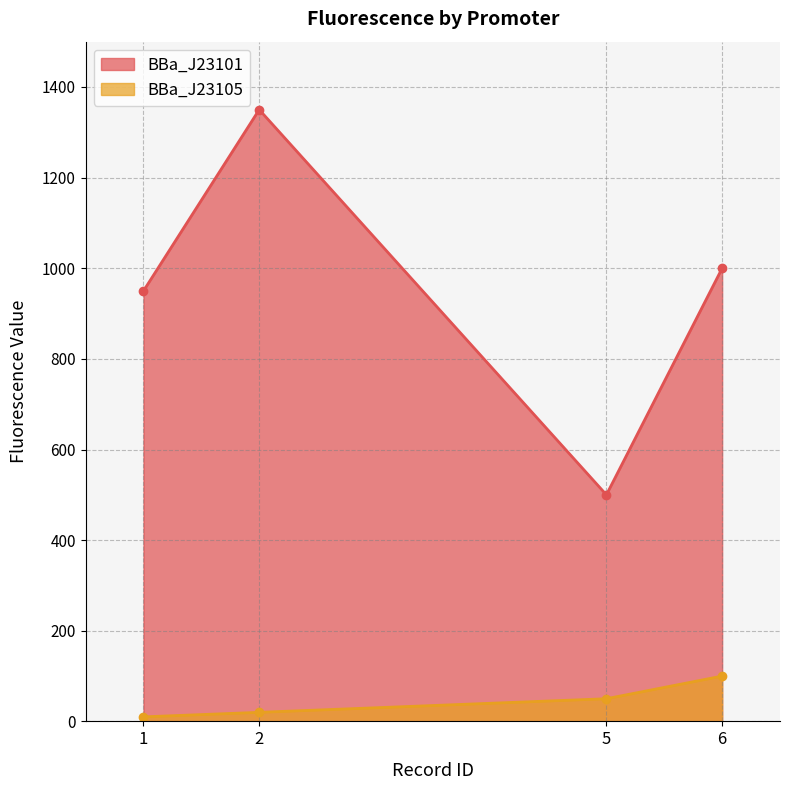

What is the minimum value shown in the chart?

10